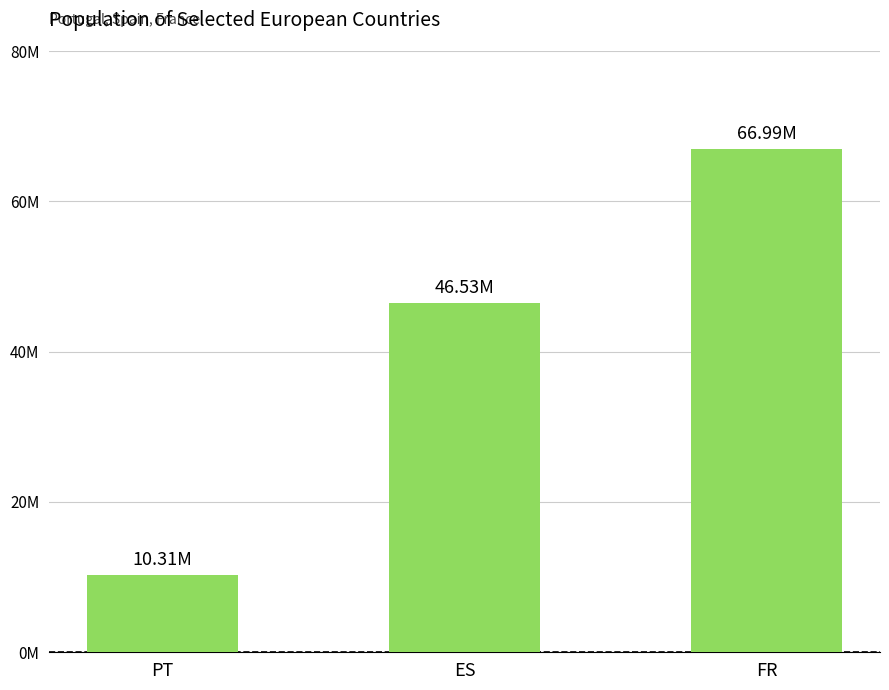

Which category has the highest value across all series?

FR